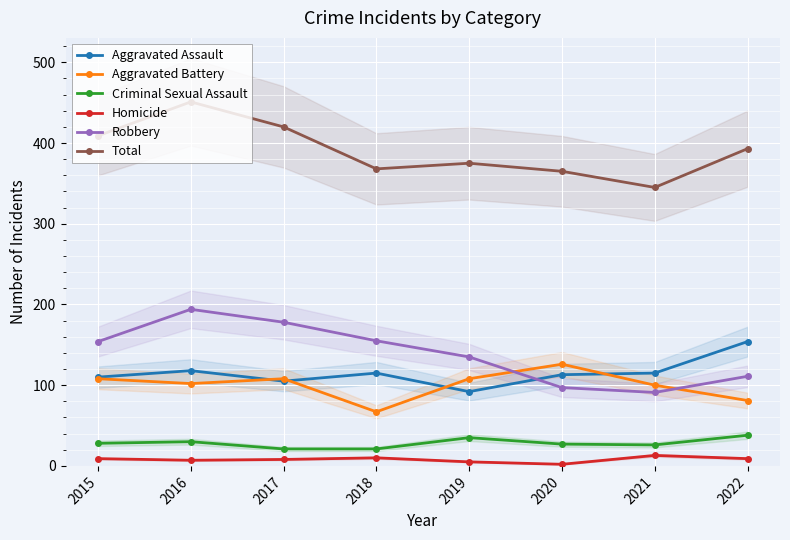

How many interior local valleys does the Criminal Sexual Assault series have?

1